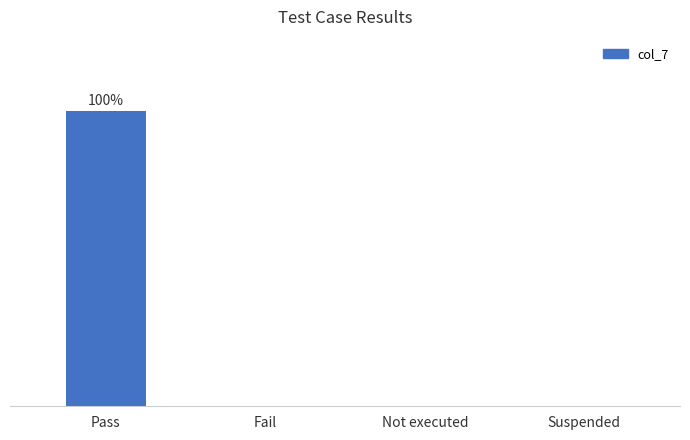

How many bars are there in total?

4